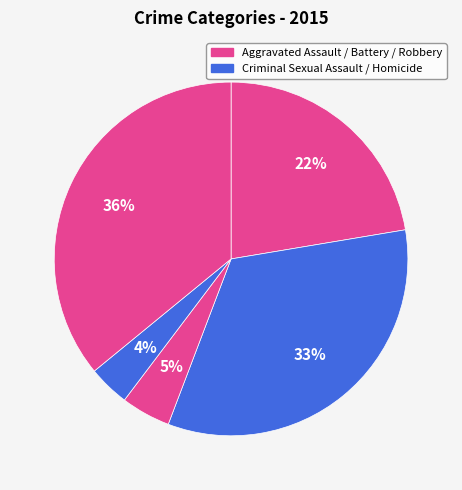

How many slices are in this pie chart?

5